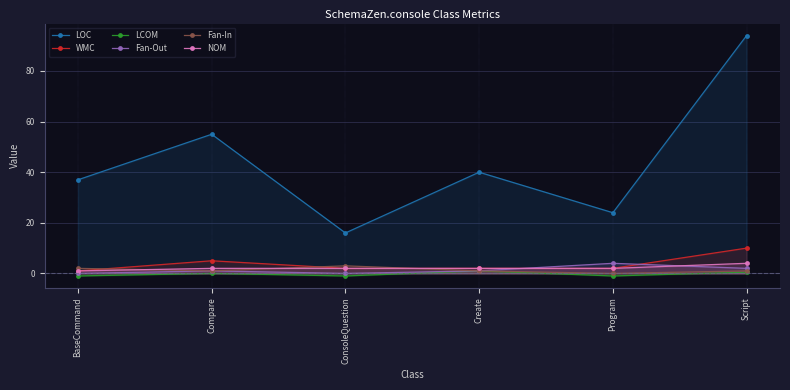

Reading left to right, what are all the values shown in this chart?

LOC: 37.0	55.0	16.0	40.0	24.0	94.0
WMC: 1.0	5.0	2.0	2.0	2.0	10.0
LCOM: -1.0	0.0	-1.0	1.0	-1.0	0.5
Fan-Out: 0.0	1.0	0.0	1.0	4.0	2.0
Fan-In: 2.0	1.0	3.0	1.0	0.0	1.0
NOM: 1.0	2.0	2.0	2.0	2.0	4.0